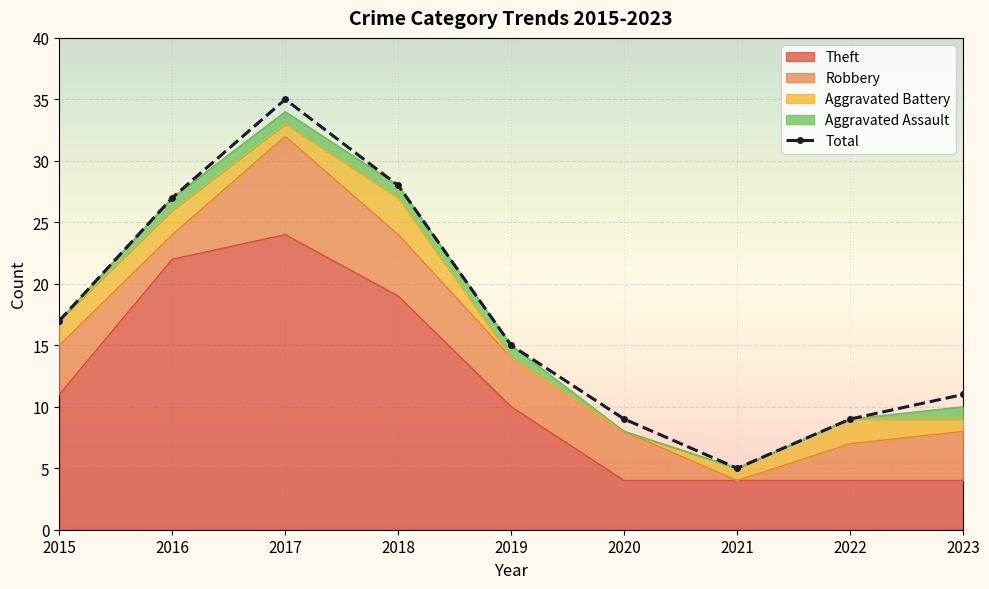

What is the value of the 1st point from the left?

17